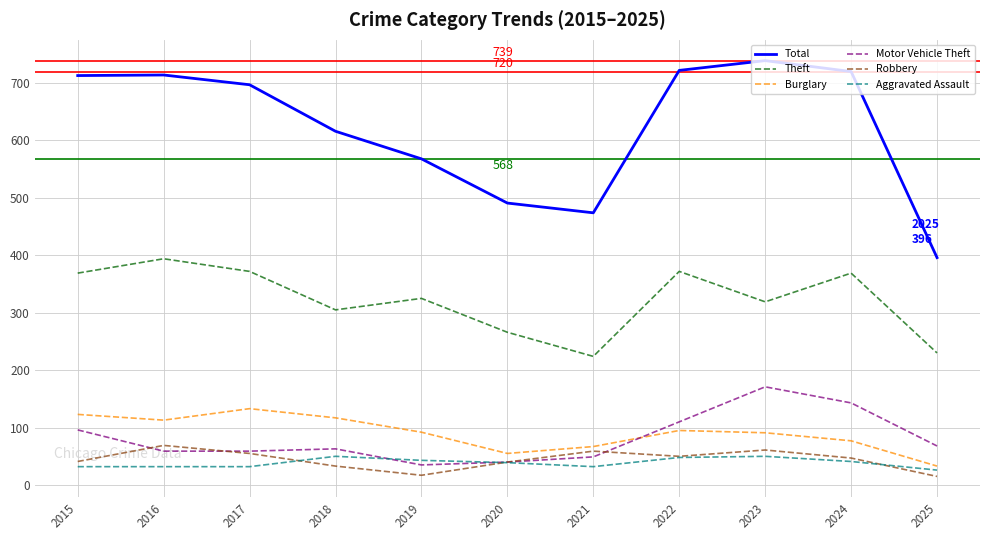

At which label does Total first exceed 697?

2015